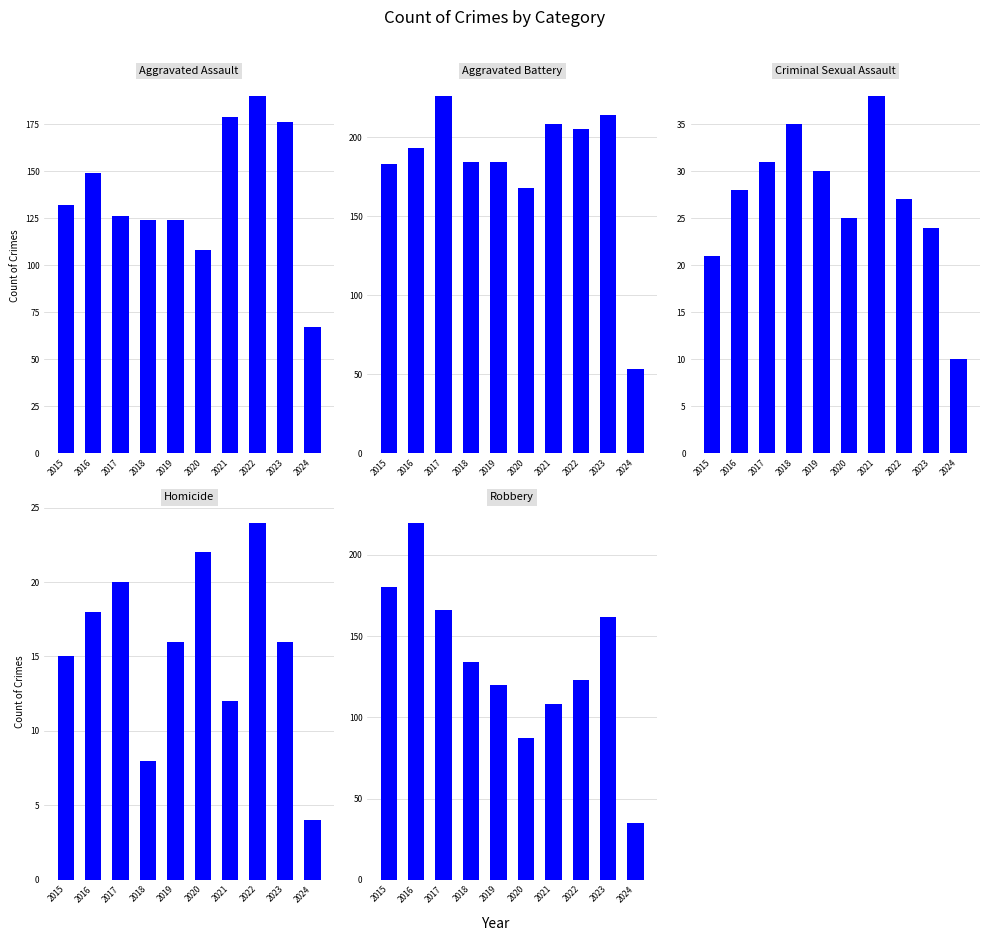

Does the chart contain any negative values?

No